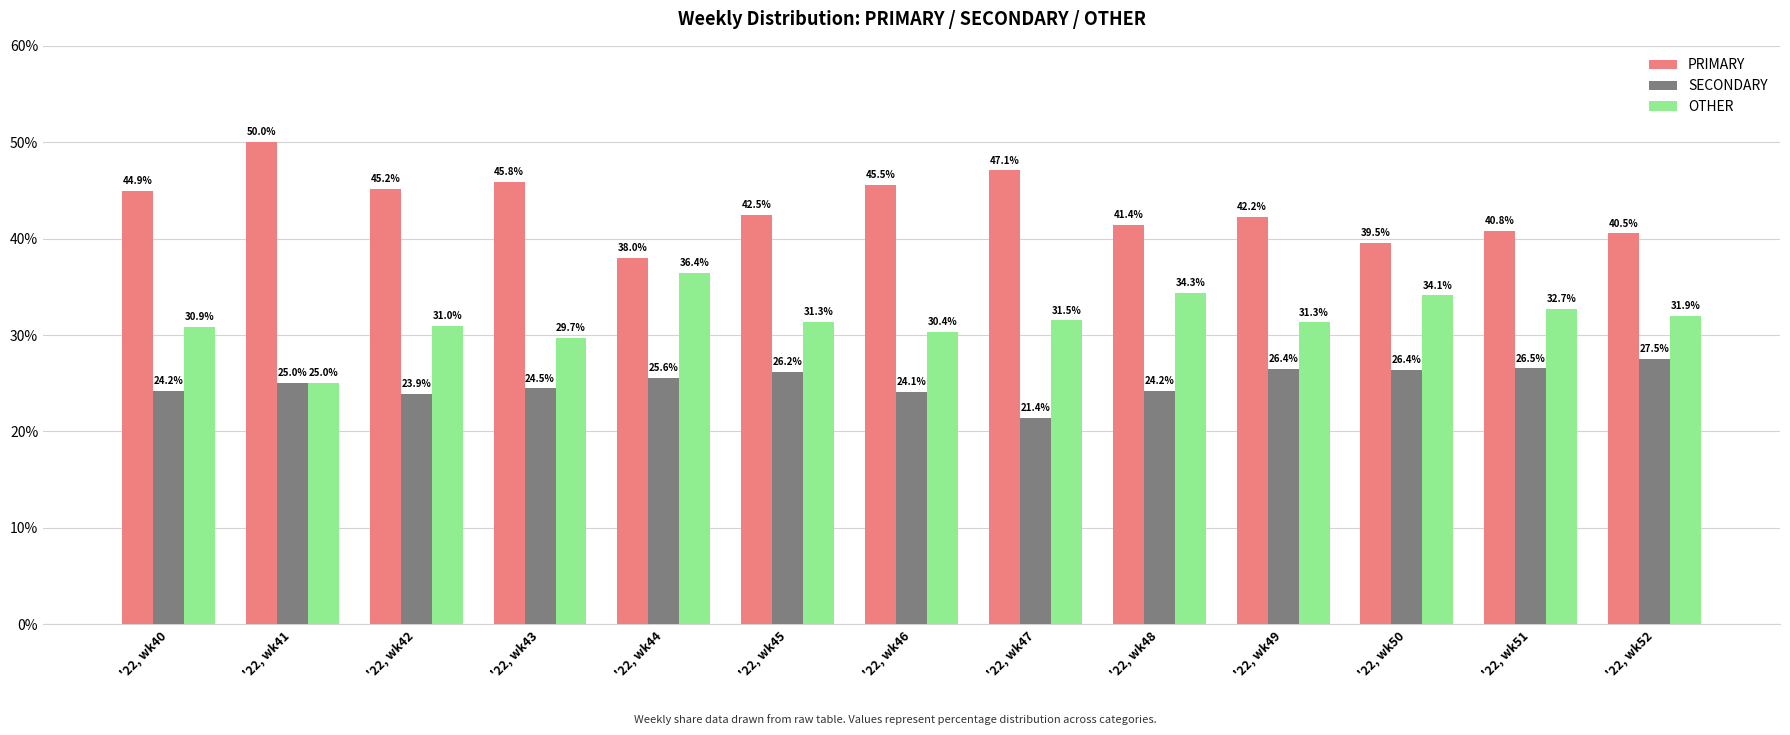

What is the sum of all SECONDARY values?

325.9